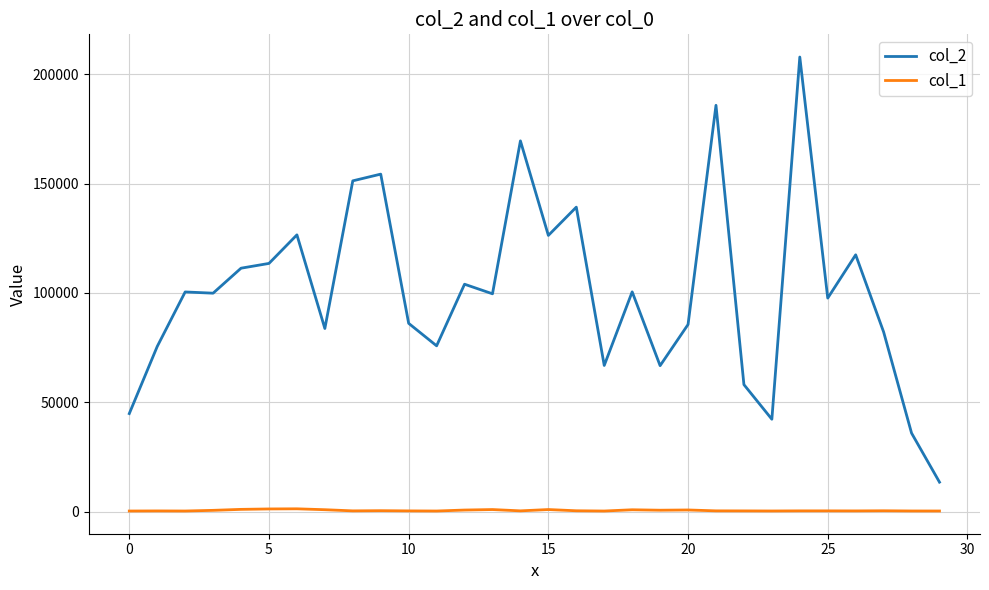

Is this an area chart (filled region under the line)?

No